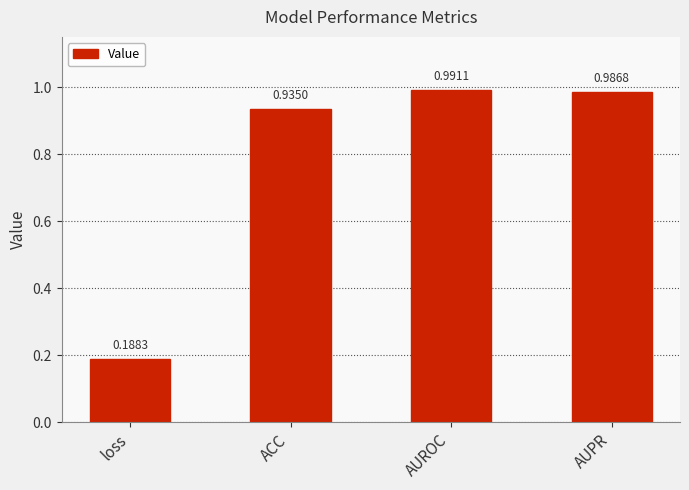

List the labels in order of value, largest first.

AUROC, AUPR, ACC, loss